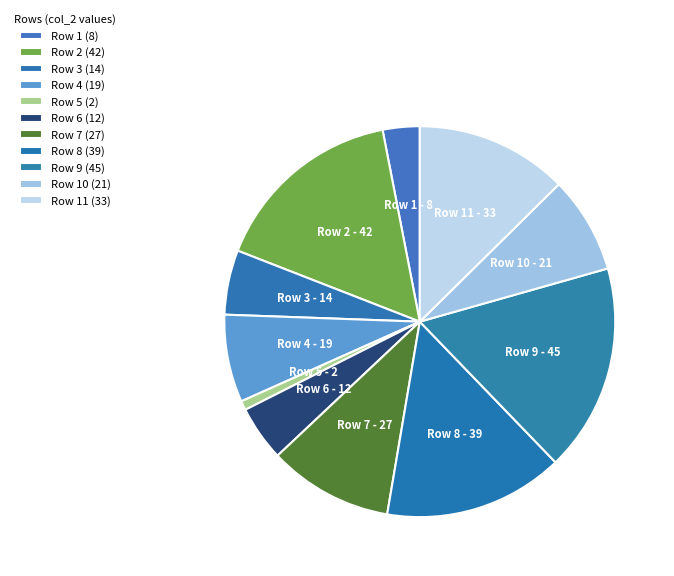

Does any single category account for the majority?

No